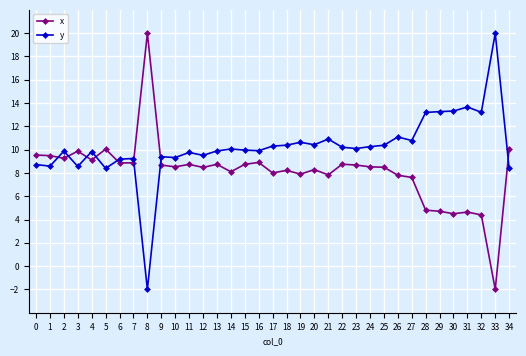

Between which two adjacent categories do y and x first intersect?

1 and 2